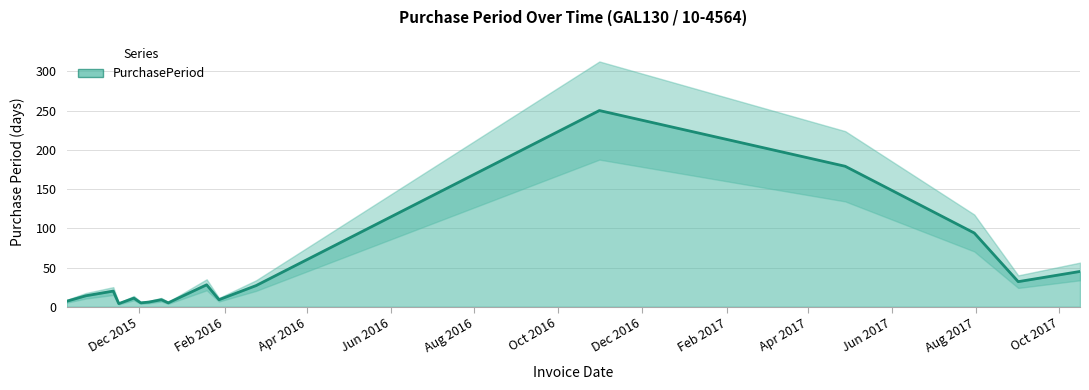

What is the change in value from 2015-12-02 to 2016-02-24?

+22